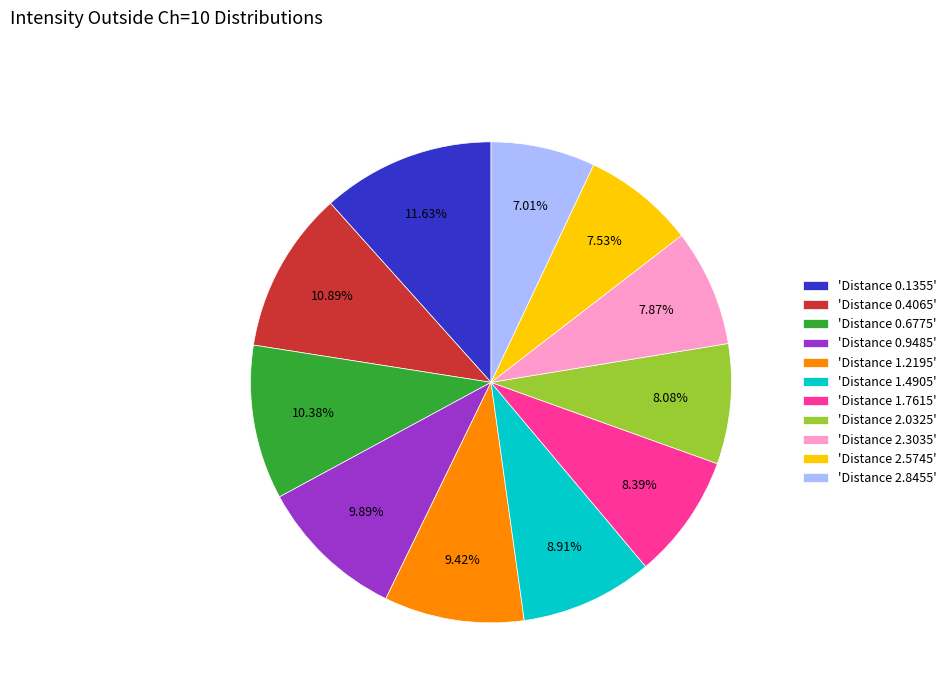

Which has a higher value, 'Distance 0.9485' or 'Distance 2.3035'?

'Distance 0.9485'